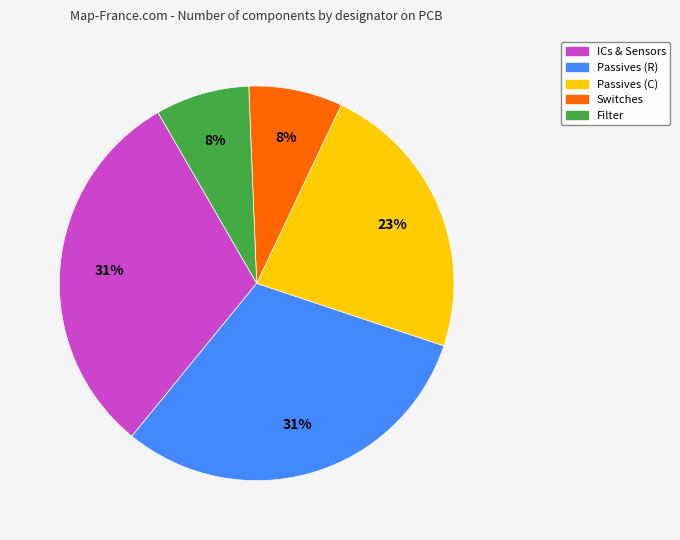

To the nearest percent, what is the average slice percentage?

20%